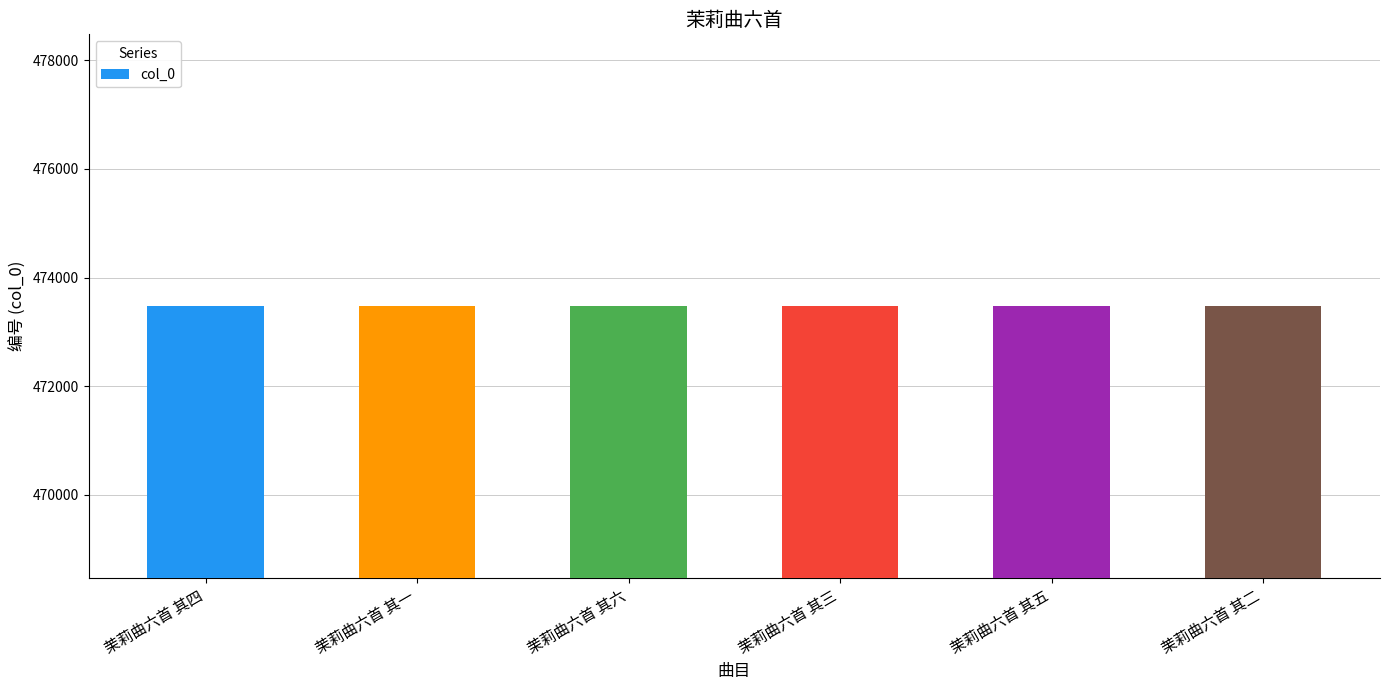

Is it true that the value at 茉莉曲六首 其四 is 156961?

False